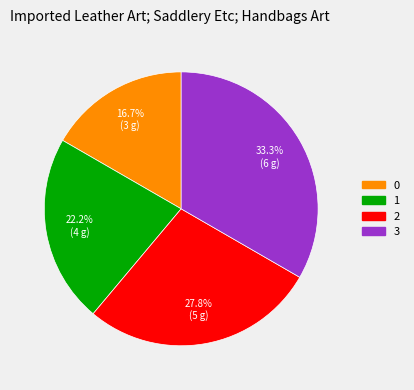

What percentage is the 2 slice, to the nearest percent?

28%